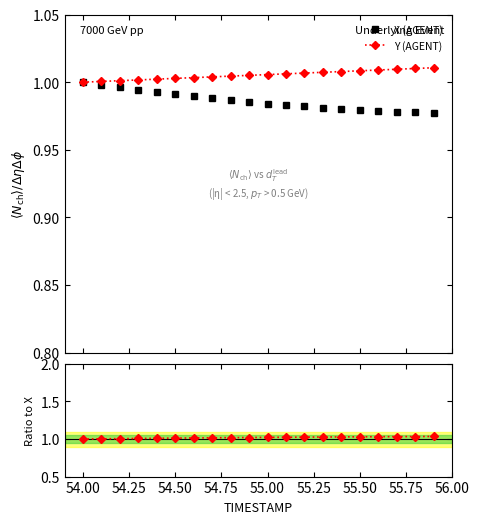

The value of X (AGENT) at 54.50 is 0.4. True or false?

False